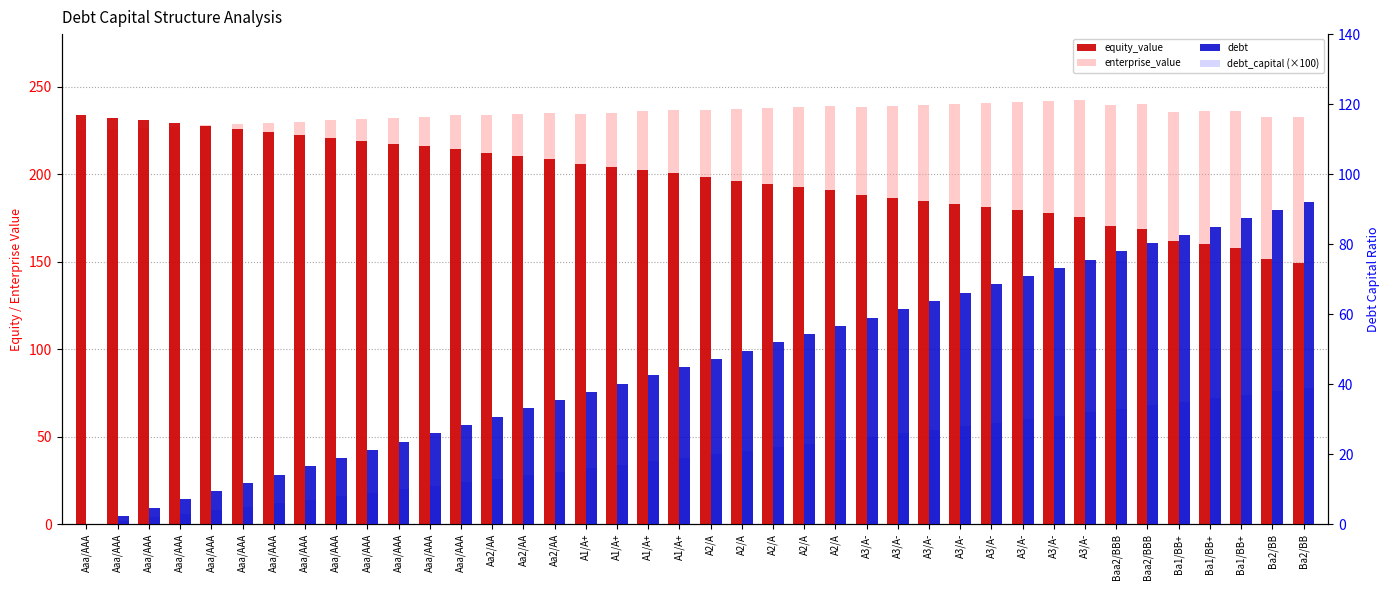

What are all the series names shown in the legend?

equity_value, enterprise_value, debt, debt_capital (×100)